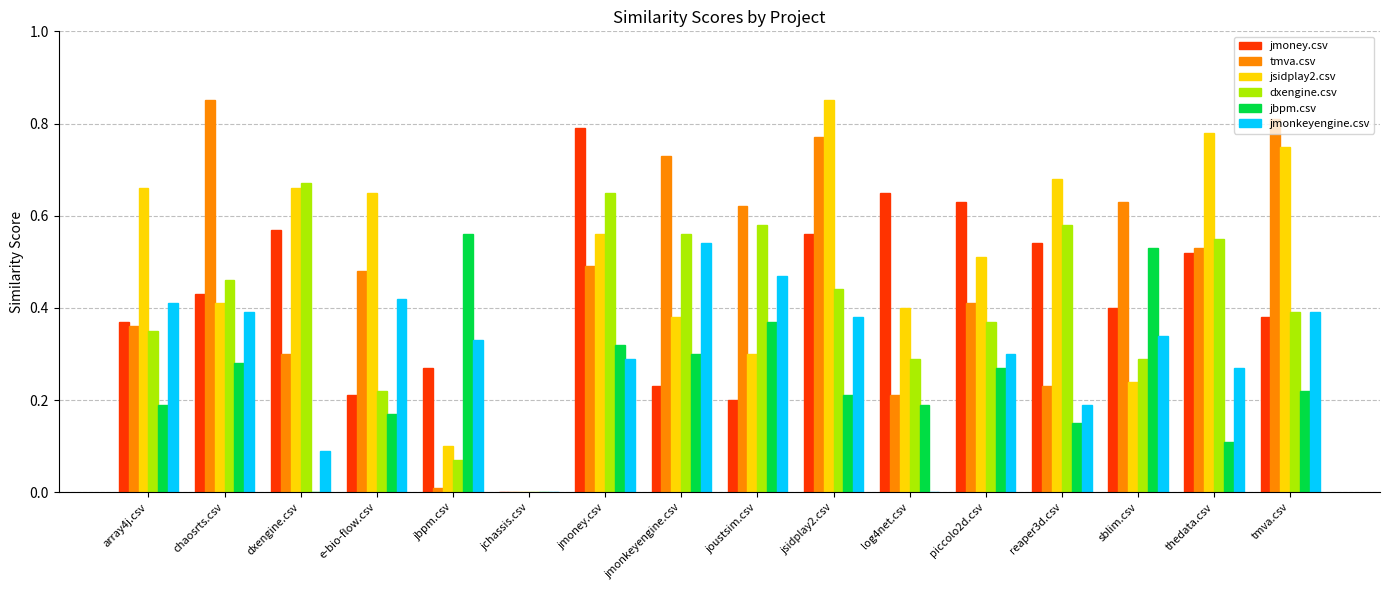

Between array4j.csv and tmva.csv, which series saw the biggest shift?

tmva.csv